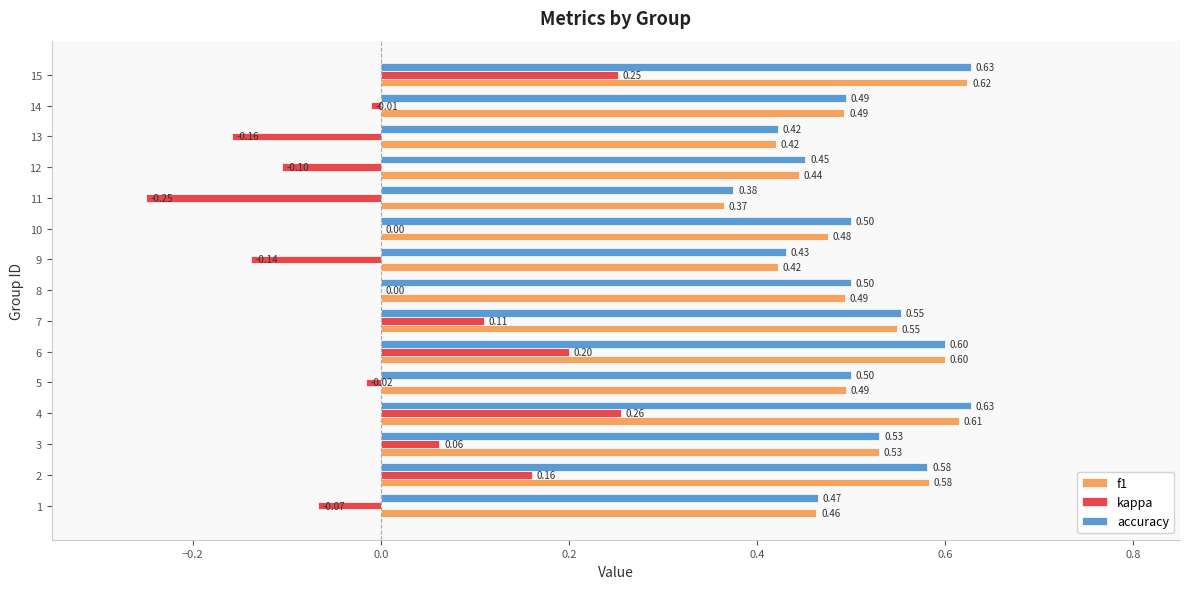

Which series changed the most between 7 and 15?

kappa